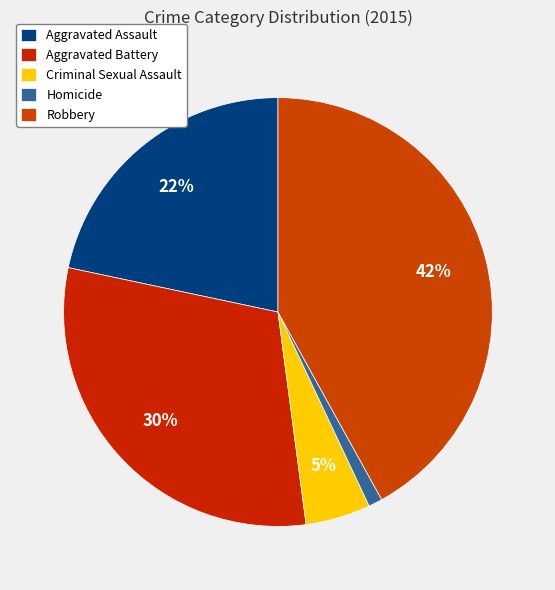

Rank the categories by value from lowest to highest.

Homicide, Criminal Sexual Assault, Aggravated Assault, Aggravated Battery, Robbery